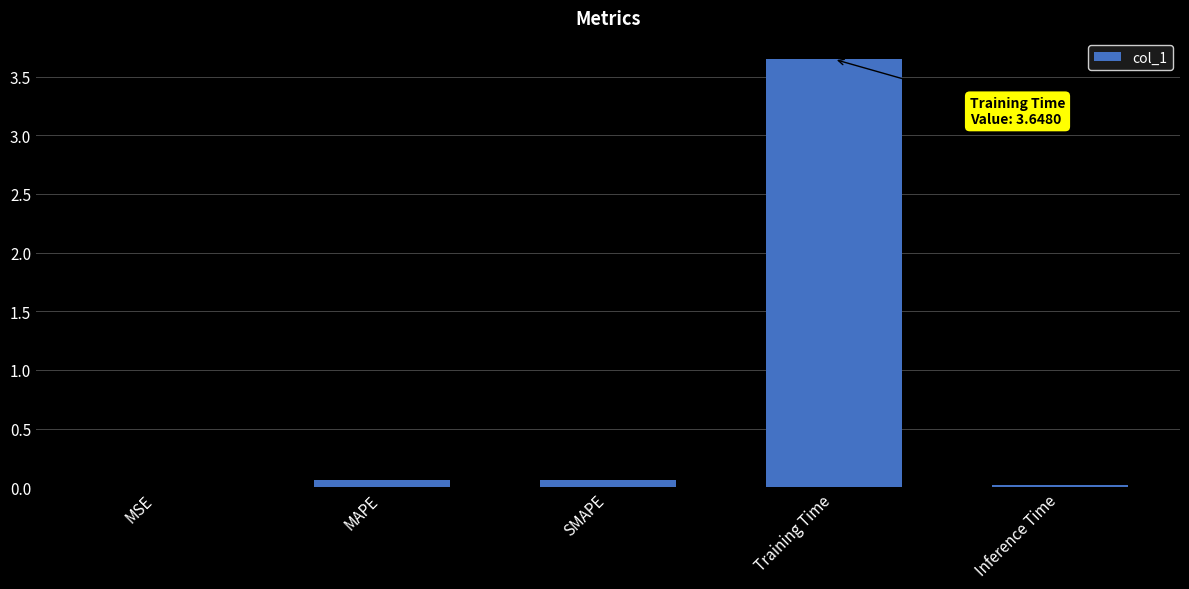

Which has a higher value, Training Time or SMAPE?

Training Time